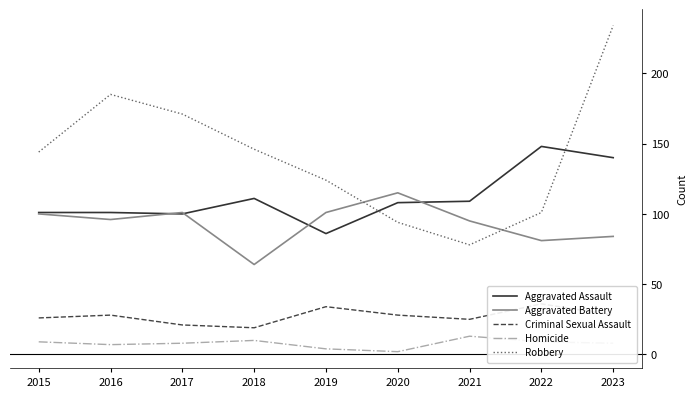

In Homicide, how many points are lower than both neighbors (excluding endpoints)?

2